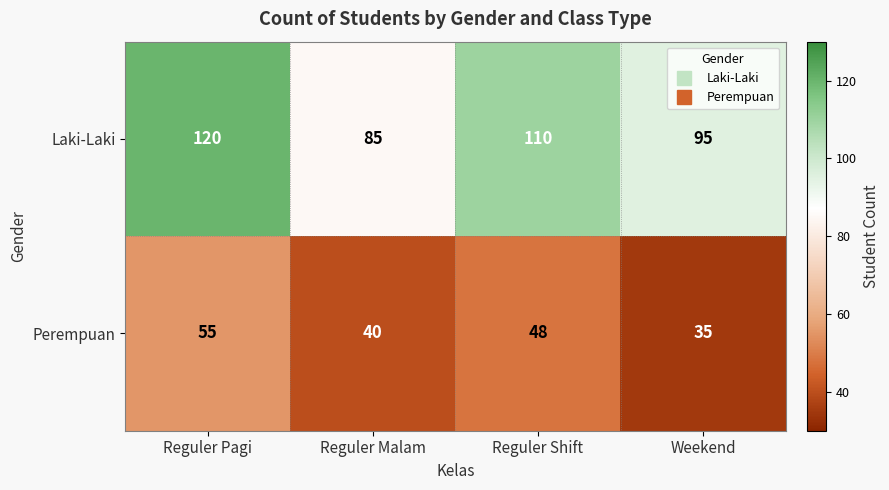

What is the difference between the Perempuan values at Reguler Pagi and Weekend?

20